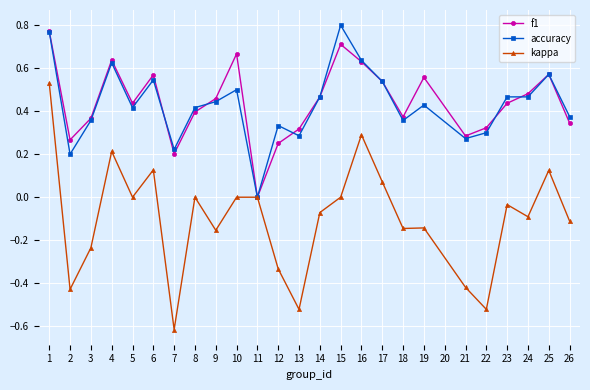

What are all the series names shown in the legend?

f1, accuracy, kappa